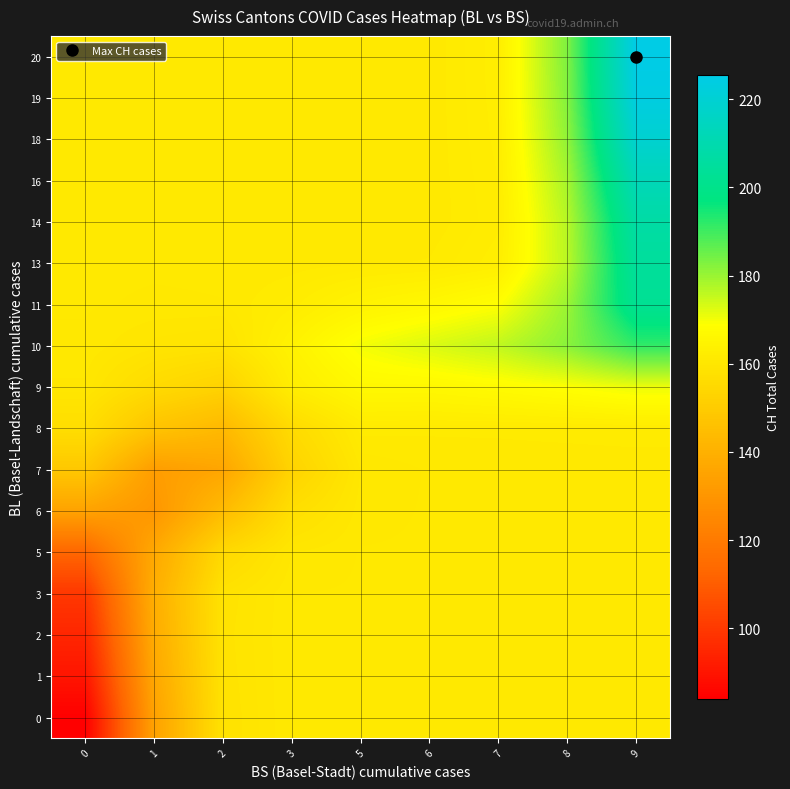

Reading left to right, list all the values displayed in this chart.

0: 0=84.0	1=134.4	2=158.5	3=160.8	5=160.8	6=160.8	7=160.8	8=160.8	9=160.8
1: 0=90.0	1=136.4	2=158.6	3=160.8	5=160.8	6=160.8	7=160.8	8=160.8	9=160.8
2: 0=94.7	1=138.1	2=158.8	3=160.8	5=160.8	6=160.8	7=160.8	8=160.8	9=160.8
3: 0=99.6	1=139.1	2=158.6	3=160.8	5=160.8	6=160.8	7=160.8	8=160.8	9=160.8
5: 0=112.8	1=137.0	2=155.1	3=160.2	5=160.8	6=160.8	7=160.8	8=160.8	9=160.8
6: 0=134.8	1=130.2	2=144.1	3=157.2	5=160.6	6=160.8	7=160.8	8=160.8	9=160.8
7: 0=148.7	1=132.9	2=136.0	3=153.0	5=160.2	6=160.8	7=160.8	8=160.8	9=160.8
8: 0=156.9	1=147.2	2=143.2	3=155.8	5=161.6	6=161.4	7=161.5	8=161.6	9=161.7
9: 0=160.1	1=155.8	2=152.7	3=162.6	5=166.5	6=166.5	7=167.6	8=169.0	9=171.0
10: 0=160.7	1=159.4	2=158.9	3=164.4	5=169.9	6=172.8	7=175.8	8=181.7	9=191.6
11: 0=160.8	1=160.7	2=160.8	3=162.1	5=164.6	6=166.3	7=168.5	8=179.9	9=202.4
13: 0=160.8	1=160.8	2=160.8	3=160.9	5=161.2	6=161.4	7=162.8	8=176.4	9=204.8
14: 0=160.8	1=160.8	2=160.8	3=160.8	5=160.8	6=160.9	7=162.3	8=176.8	9=207.3
16: 0=160.8	1=160.8	2=160.8	3=160.8	5=160.8	6=160.9	7=162.4	8=178.7	9=212.6
18: 0=160.8	1=160.8	2=160.8	3=160.8	5=160.8	6=160.9	7=162.6	8=181.0	9=219.4
19: 0=160.8	1=160.8	2=160.8	3=160.8	5=160.8	6=160.9	7=162.8	8=182.5	9=223.8
20: 0=160.8	1=160.8	2=160.8	3=160.8	5=160.8	6=160.9	7=162.8	8=183.0	9=225.4